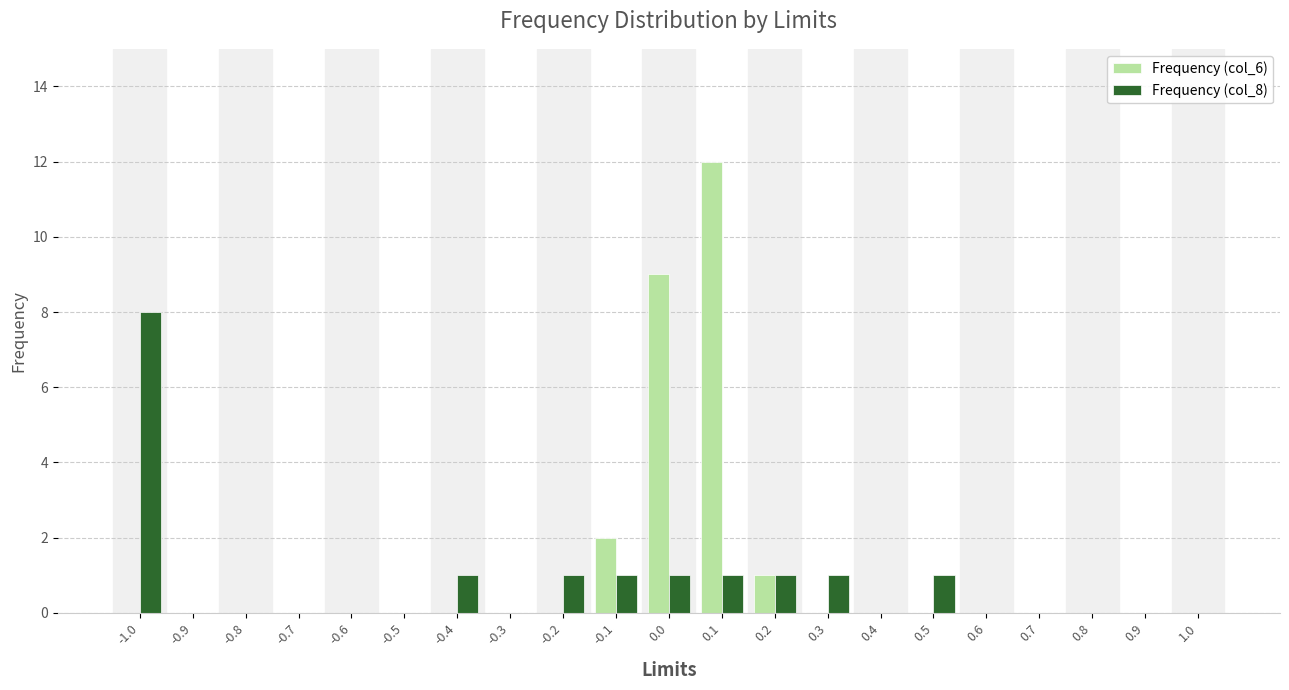

True or false: Frequency (col_6) has a value of 5 at -0.5.

False